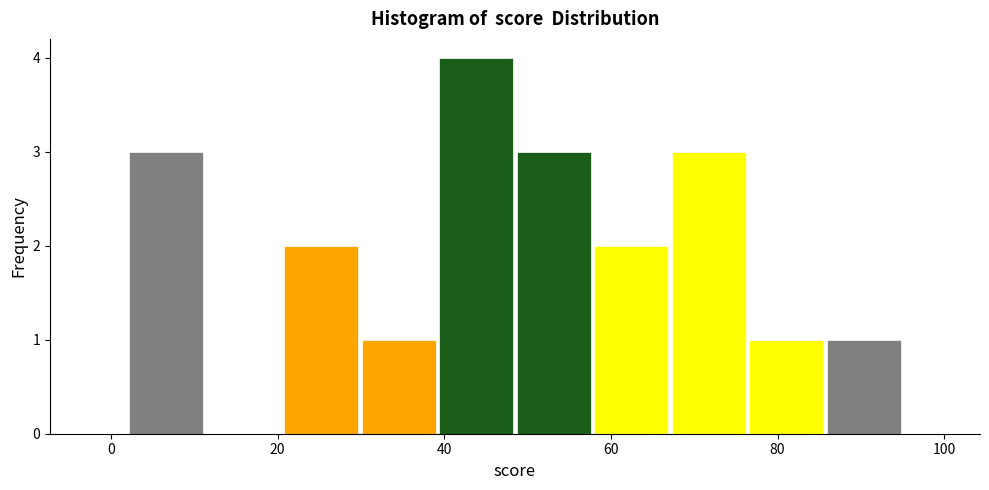

Reading left to right, list every bar in this chart as the range it spans on the x-axis followed by its height. Neither the bar edges nor the heights are printed on the chart, so give them approximately, as read against the axes.

2 to 12: 3
12 to 20: 0
20 to 30: 2
30 to 40: 1
40 to 48: 4
48 to 58: 3
58 to 68: 2
68 to 76: 3
76 to 86: 1
86 to 96: 1